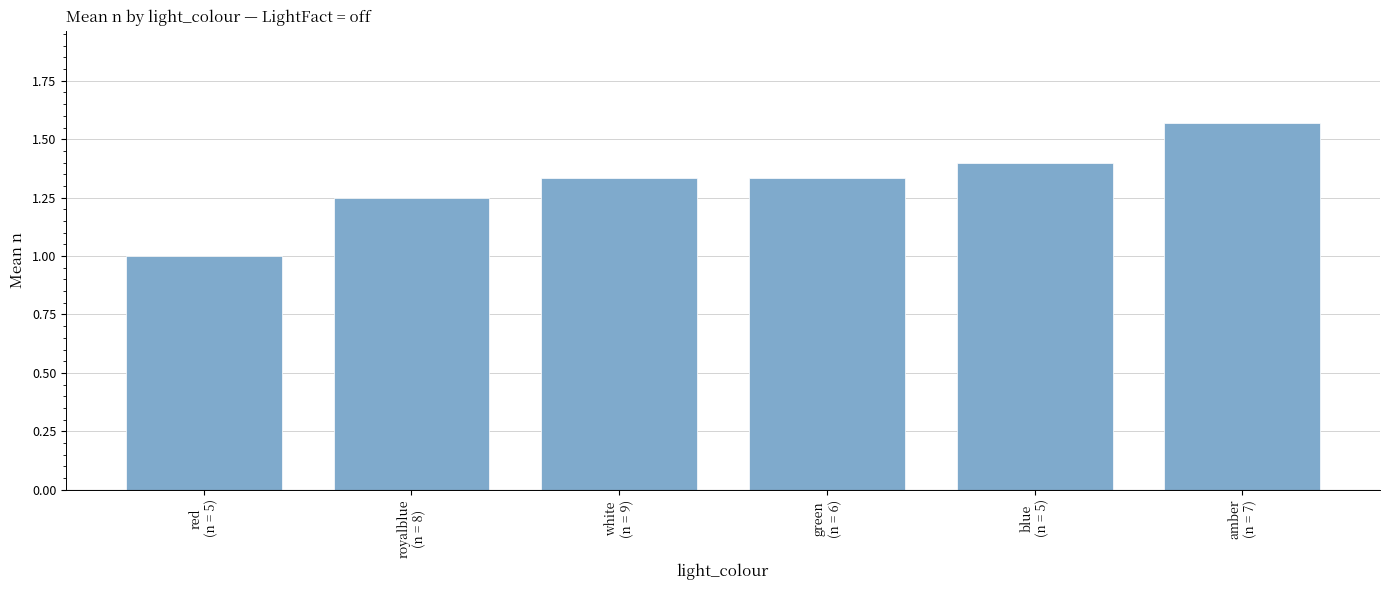

What position from the left is amber
(n = 7)?

6